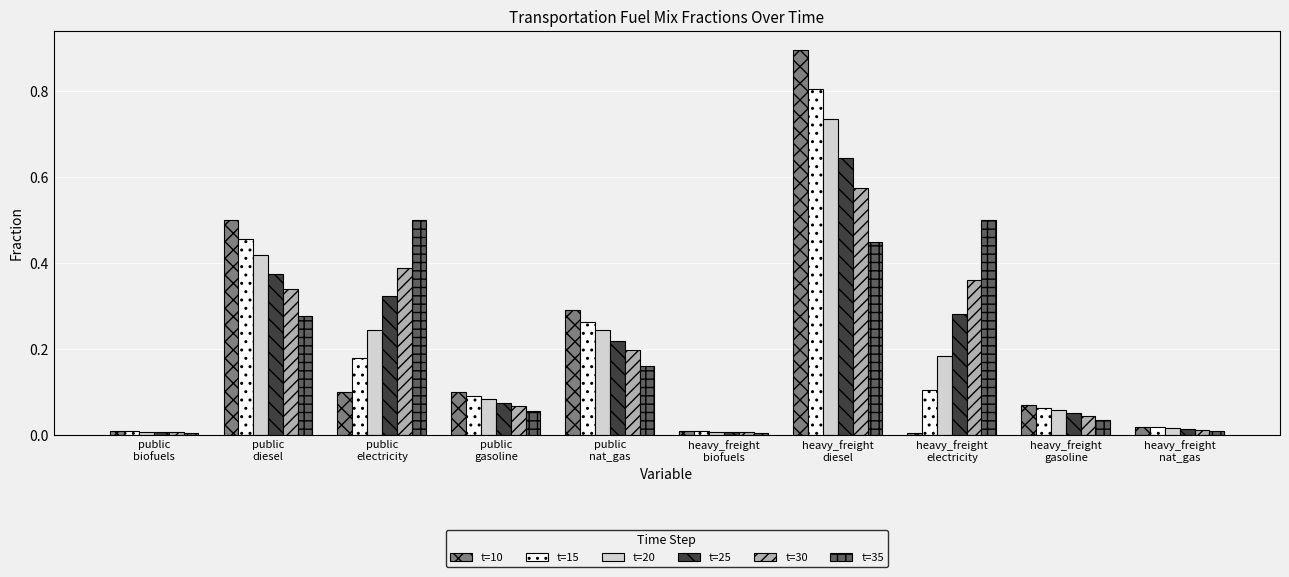

What is the difference between the maximum and second lowest values in the t=15 series?

0.8